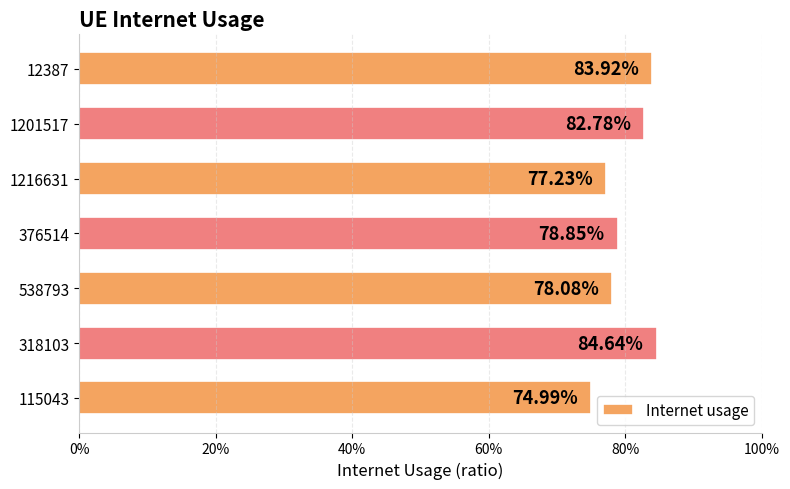

Does the chart contain any negative values?

No